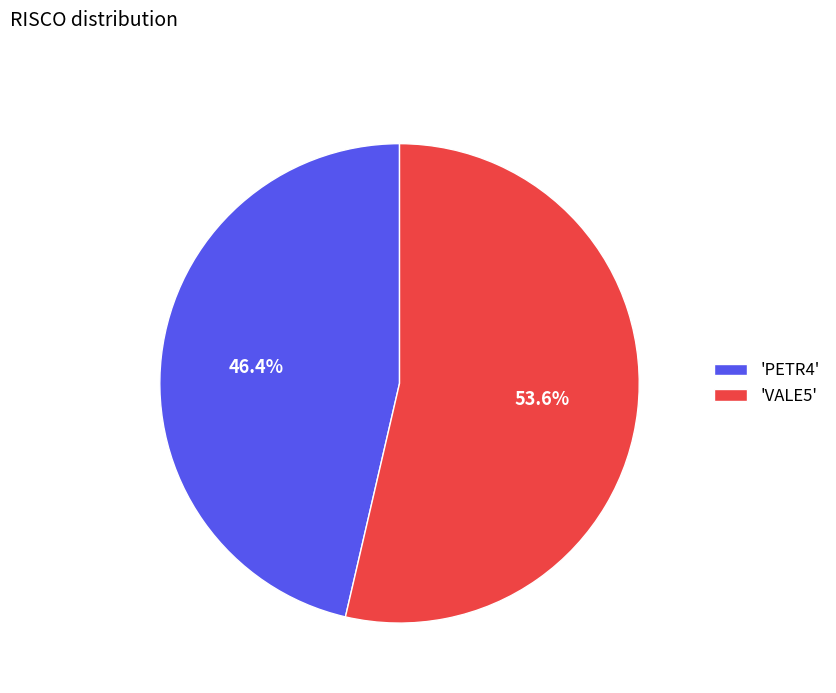

What is the ratio of the value at 'VALE5' to the value at 'PETR4'?

1.2